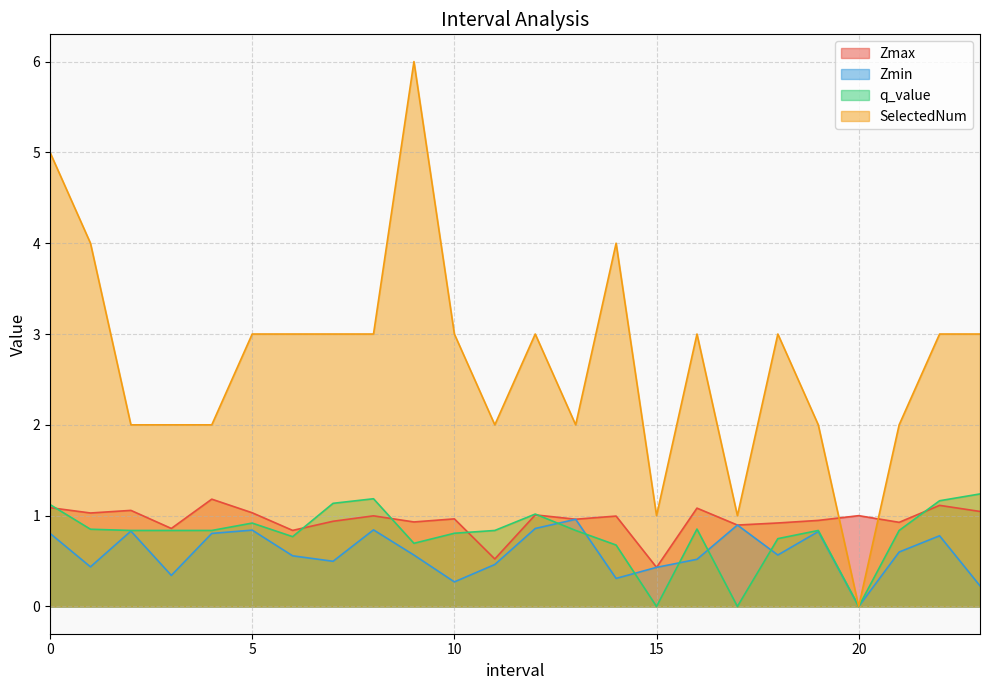

What is the greatest value displayed?

6.0